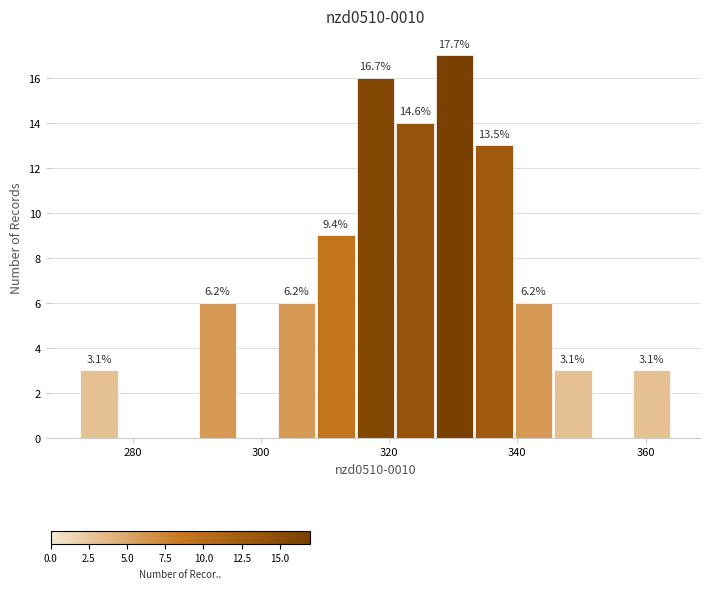

Around what value on the x-axis is the tallest bar? Give the approximate position of its centre, as read against the axis.

330